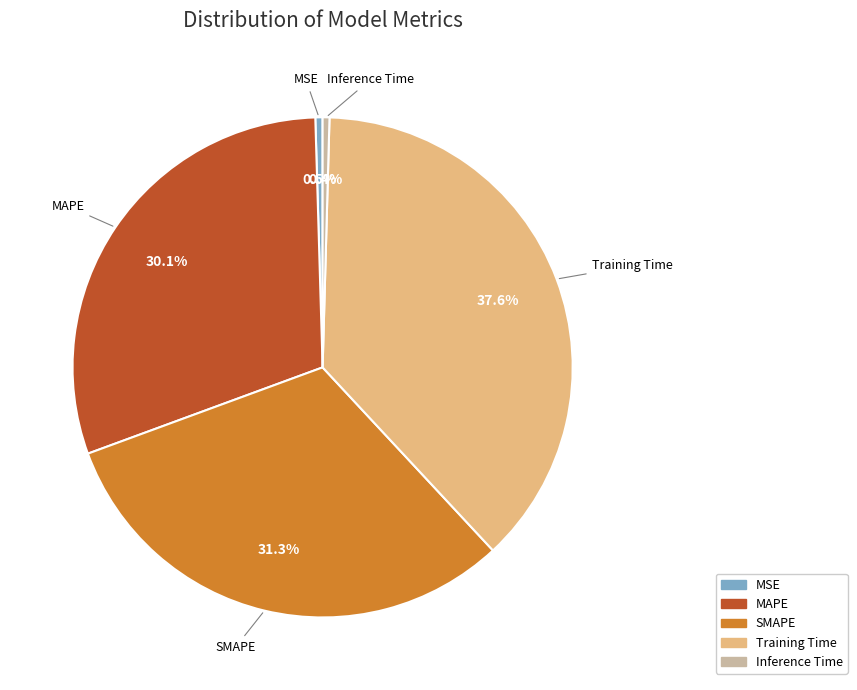

Is MSE the majority of the pie?

No